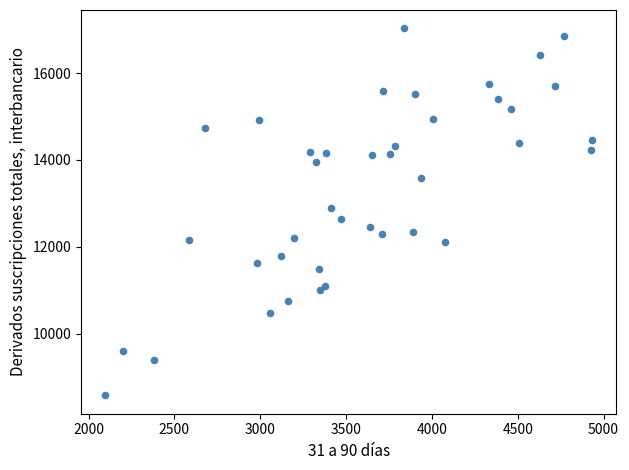

What is the range of Y values (max minus min)?

8454